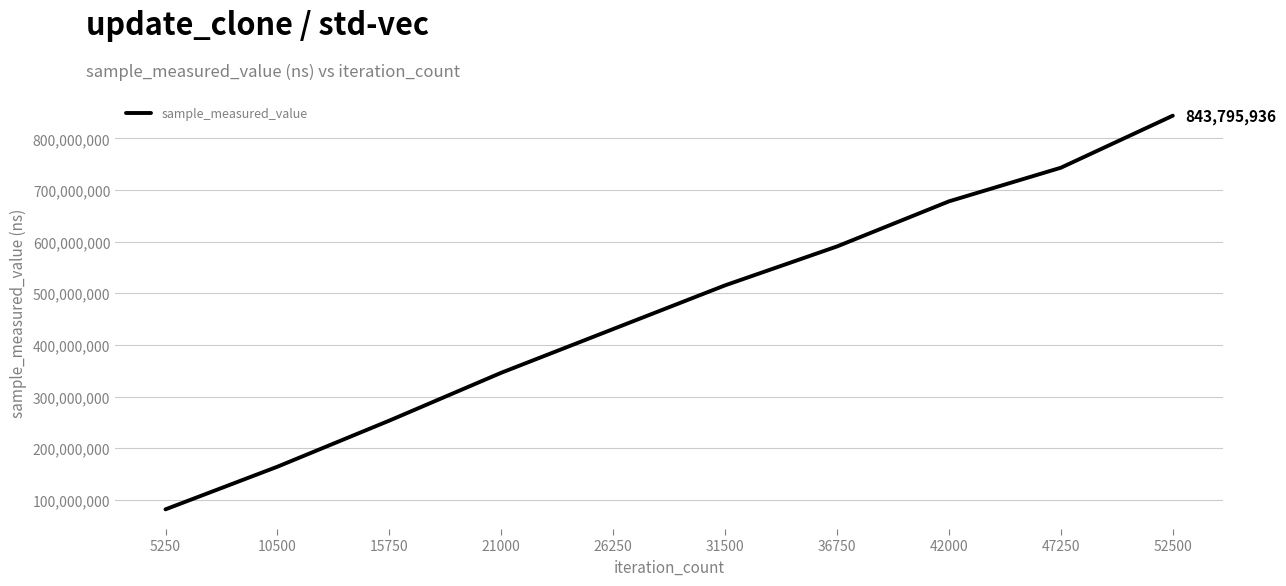

True or false: the data has more than 2 interior local peaks.

False